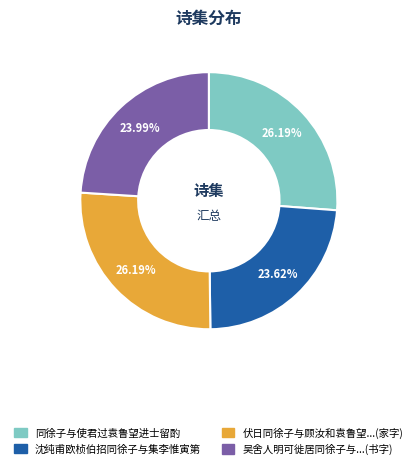

Is there any slice that represents more than half of the pie?

No